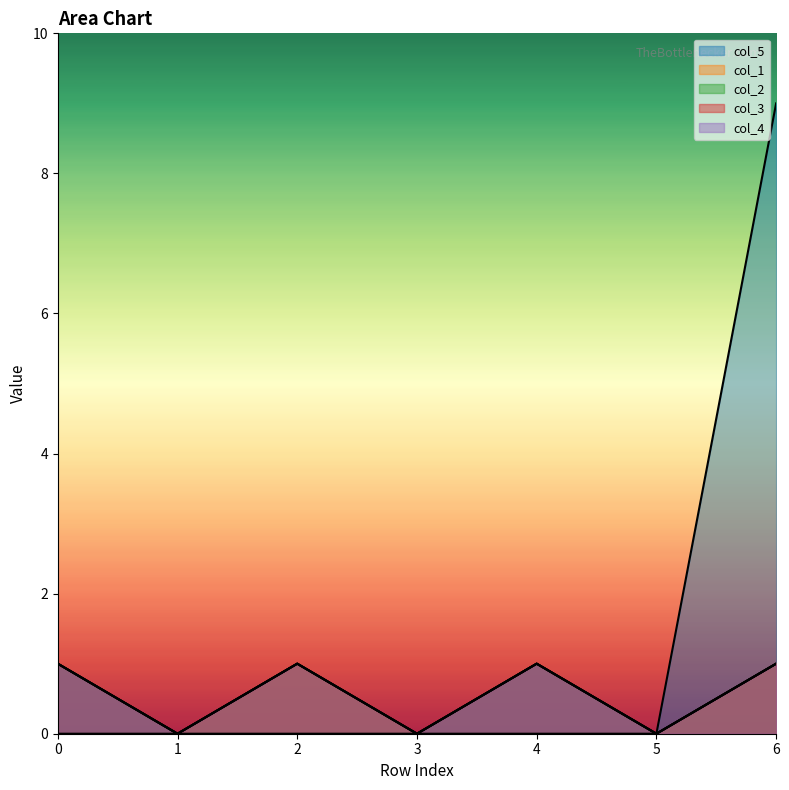

Which series has the widest spread of values?

col_5